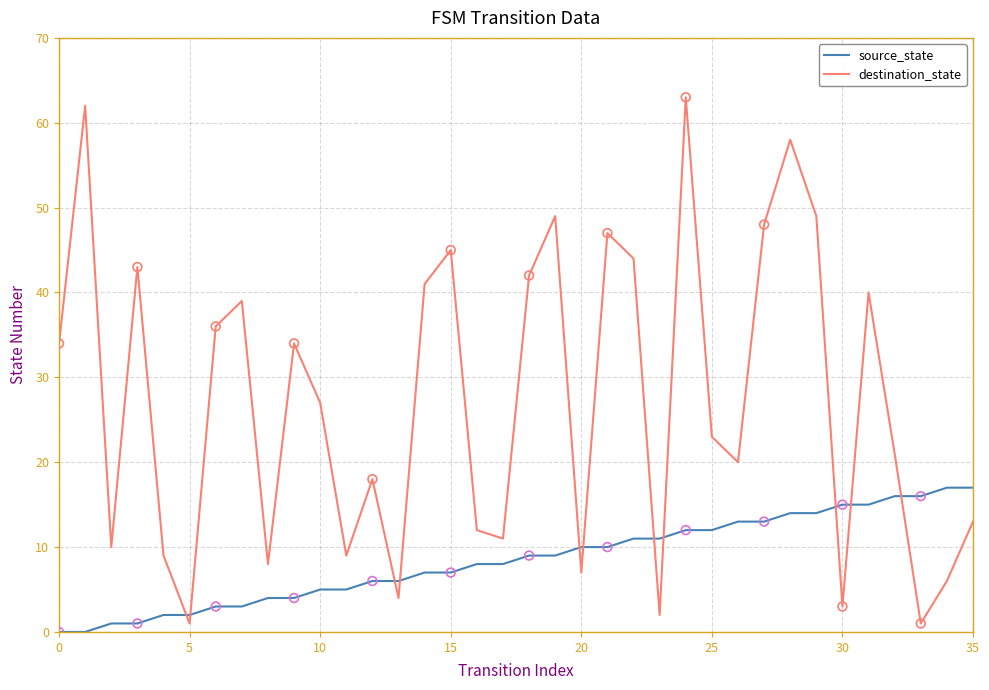

What is the maximum value shown in the chart?

63